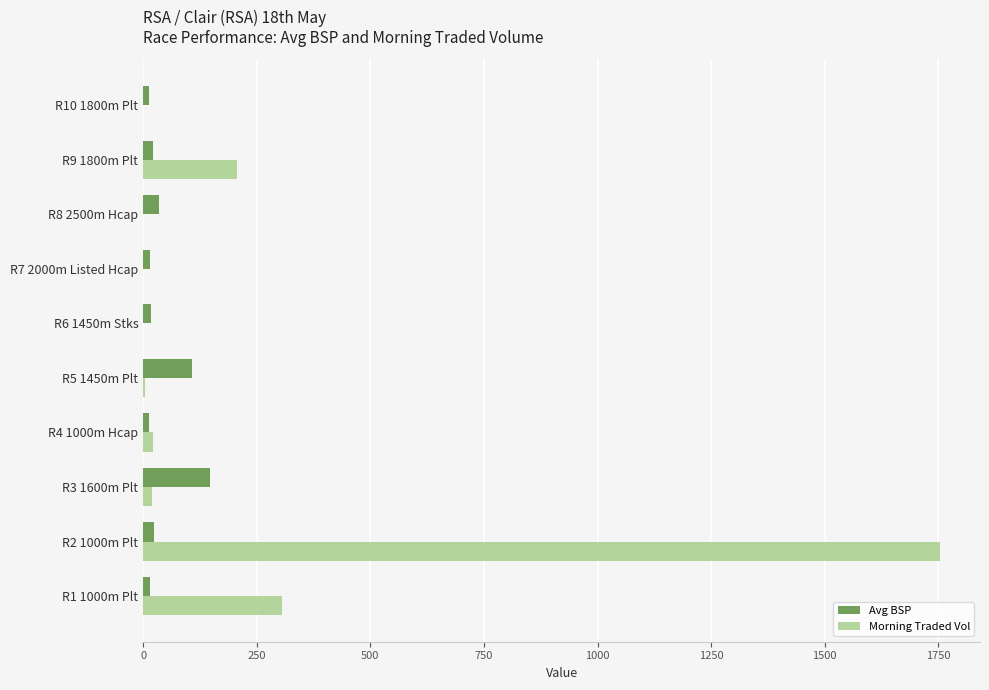

Is it true that Avg BSP equals 16.5 at R6 1450m Stks?

True